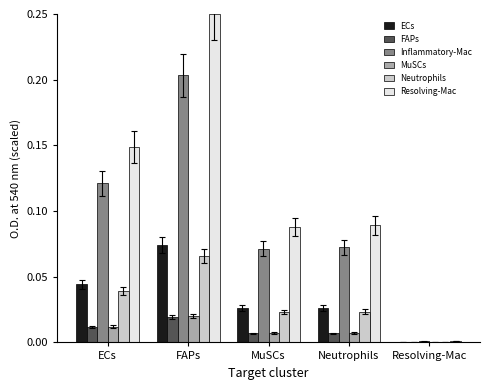

The ECs series shows 0.0 at MuSCs. True or false?

True